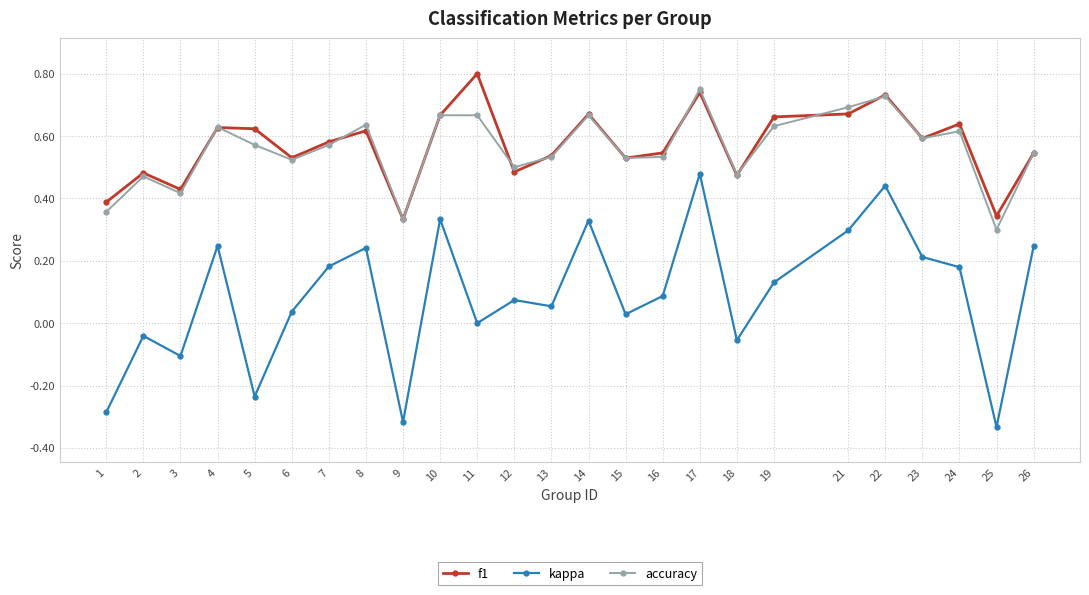

Which series has the largest range (max minus min)?

kappa